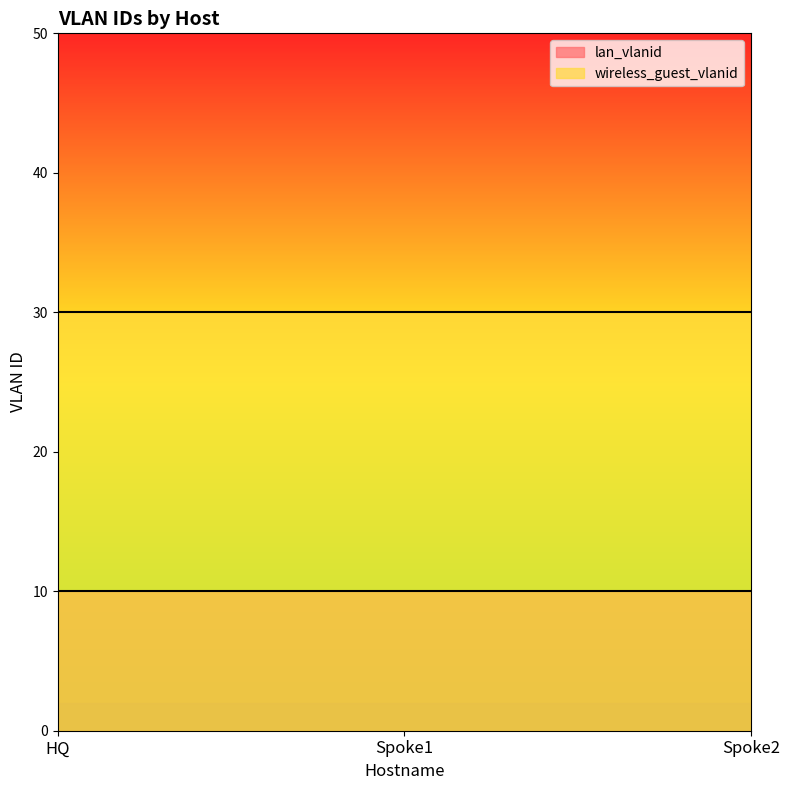

List the labels in order of wireless_guest_vlanid value, smallest first.

HQ, Spoke1, Spoke2